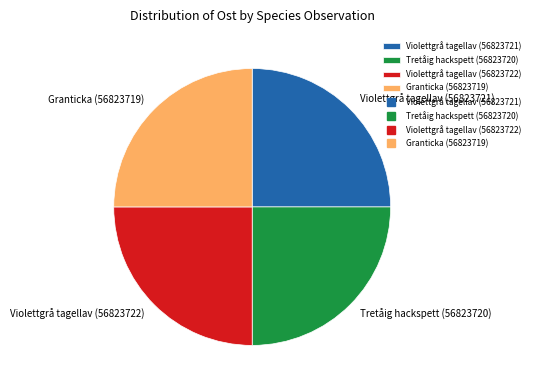

How many segments does this pie chart have?

4